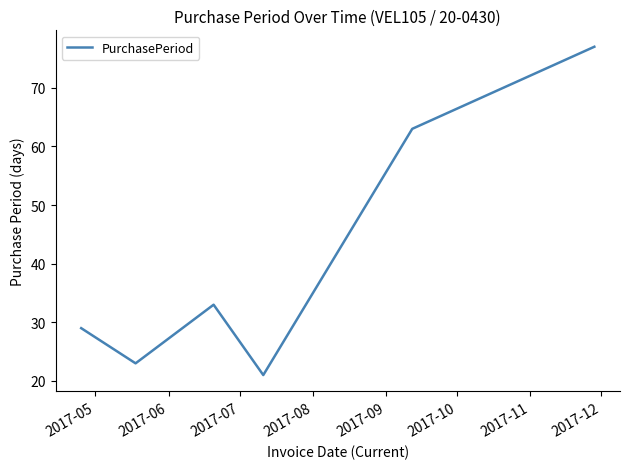

What is the maximum value shown in the chart?

77